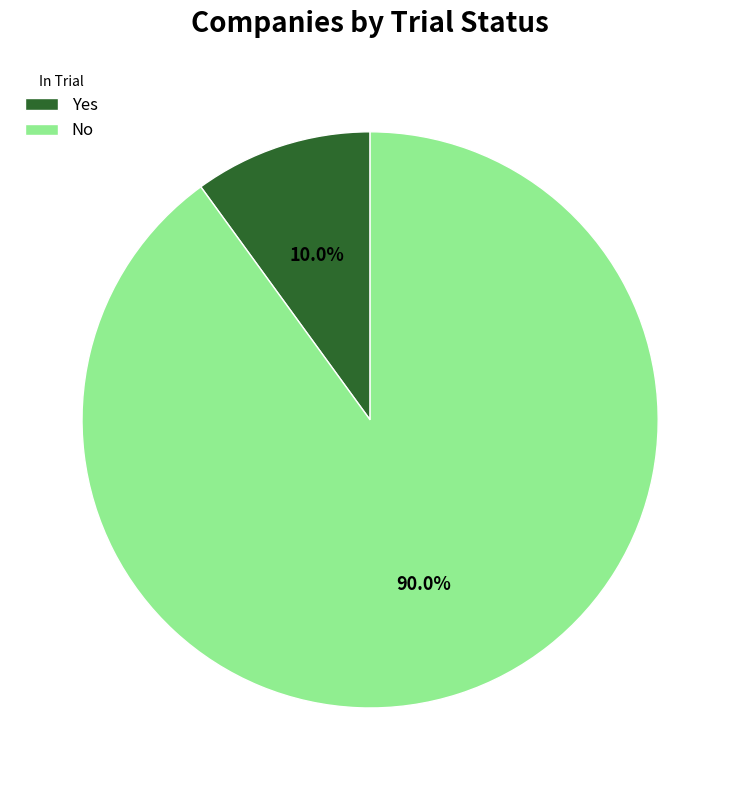

Between Yes and No, which is larger?

No